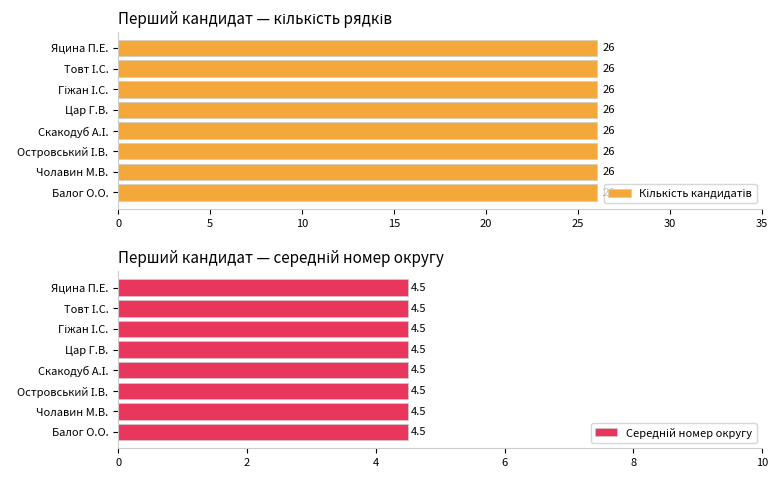

True or false: the data shows 28 at (Яцина Павло Ернестович).

False